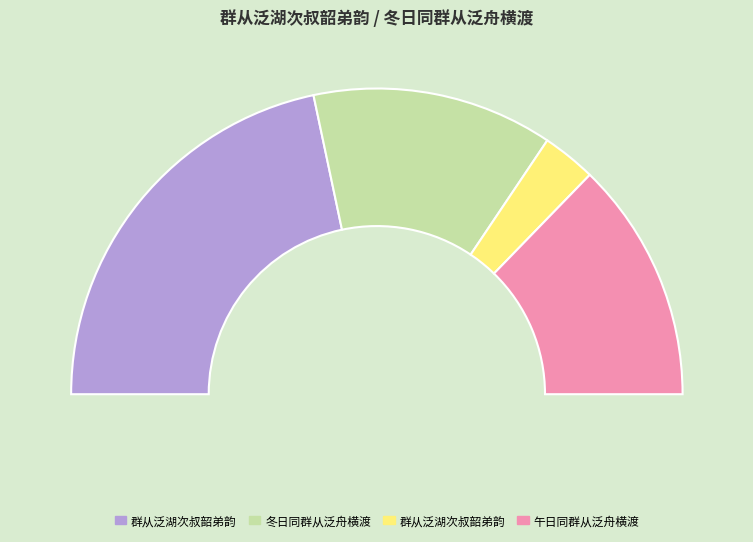

Does 冬日同群从泛舟横渡 account for over 50% of the chart?

No